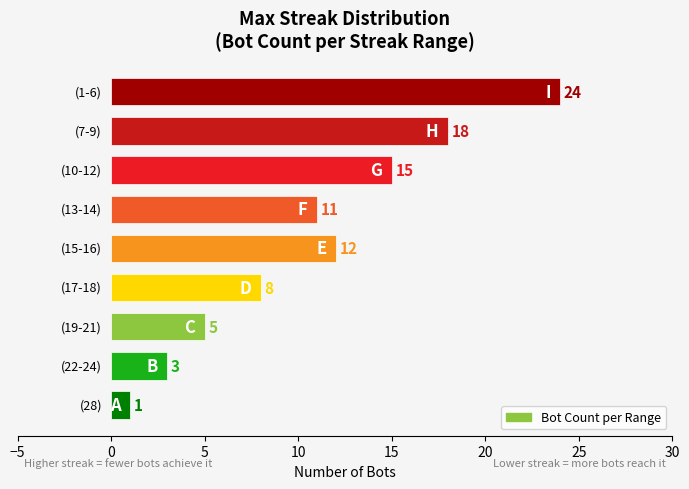

What is the maximum value shown in the chart?

24